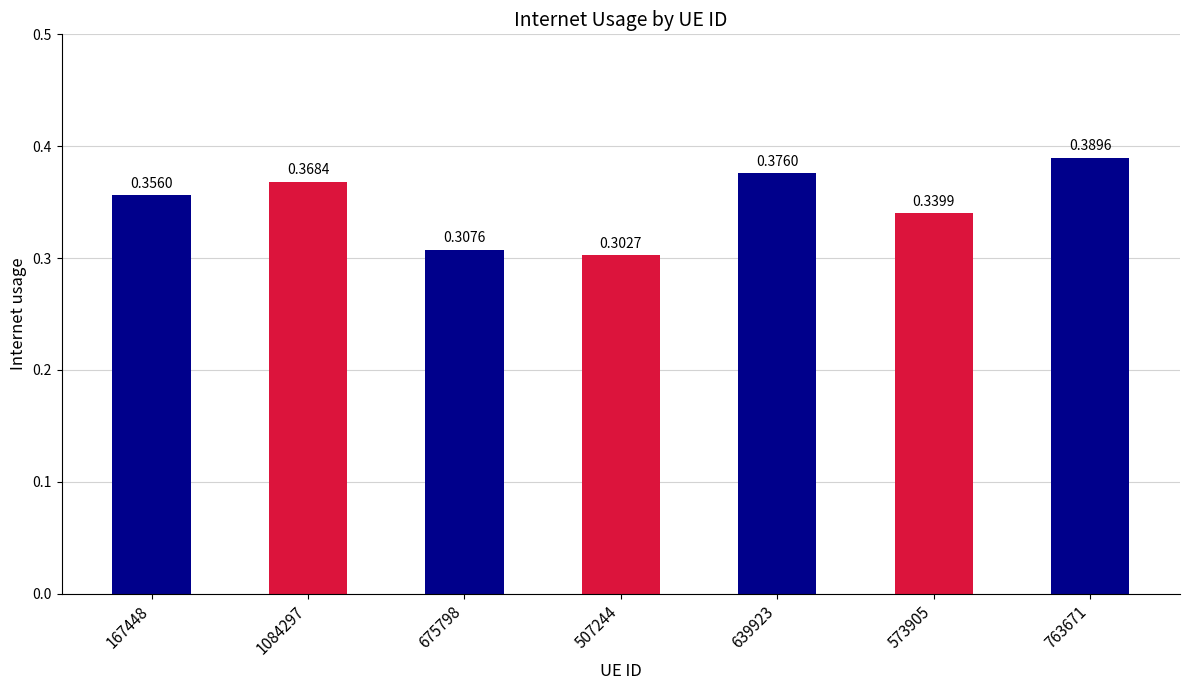

Where is the data nearest to the value 0?

507244